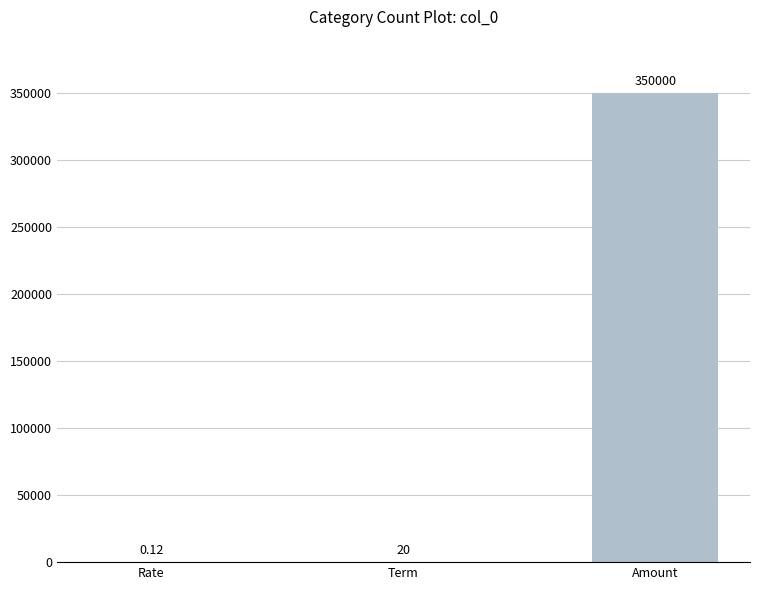

Which has a higher value, Term or Rate?

Term